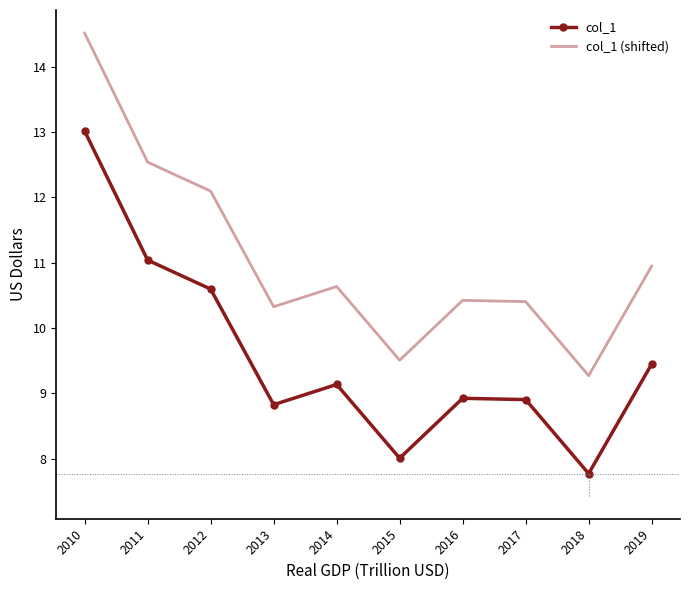

Where is the first local maximum for col_1 (shifted)?

2014